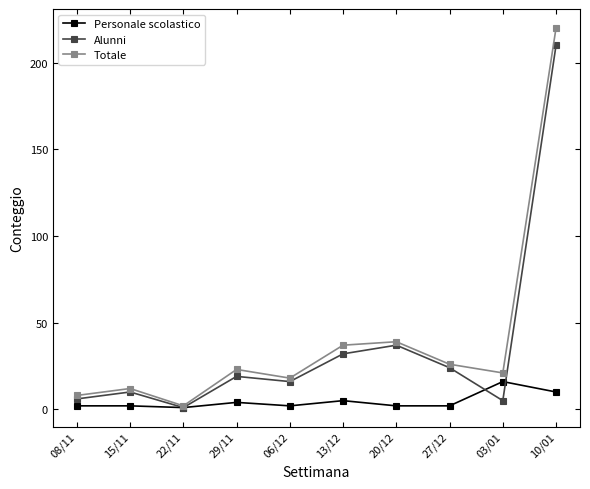

What is the value of the Alunni point at the 1st from the left?

6